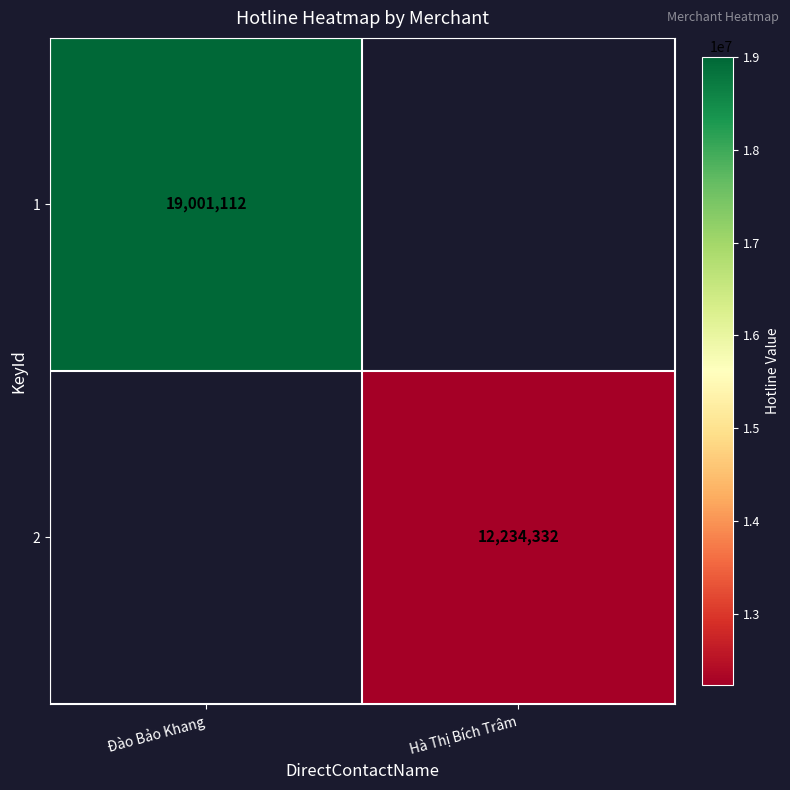

The value of 2 at Hà Thị Bích Trâm is 7764679. True or false?

False